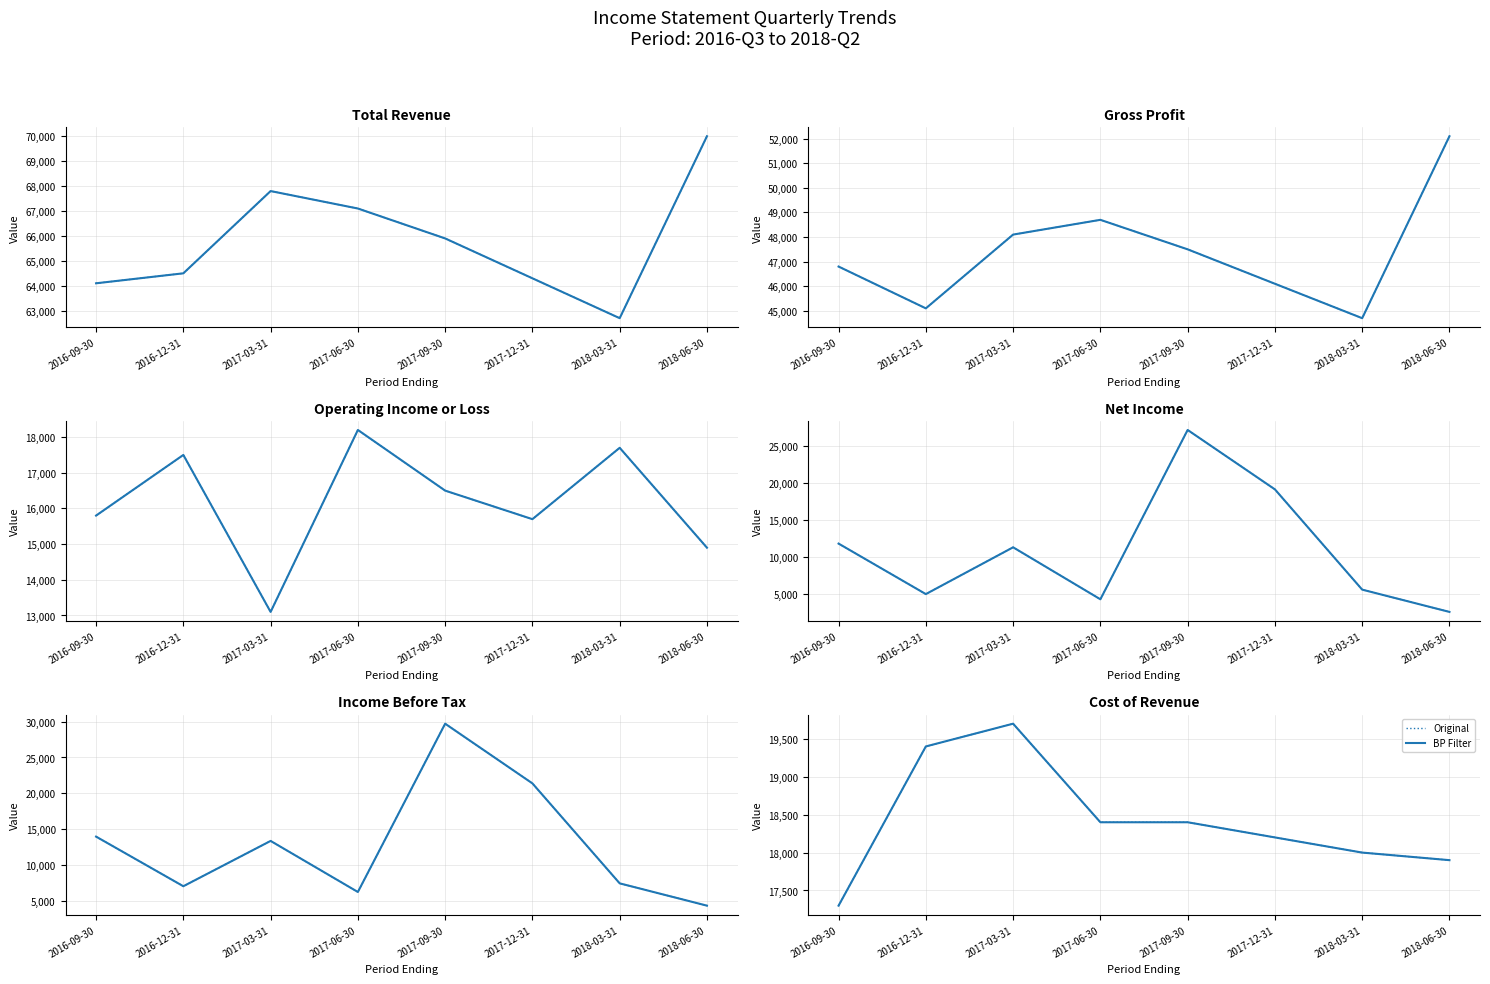

What is the label of the 7th point from the left?

2018-03-31